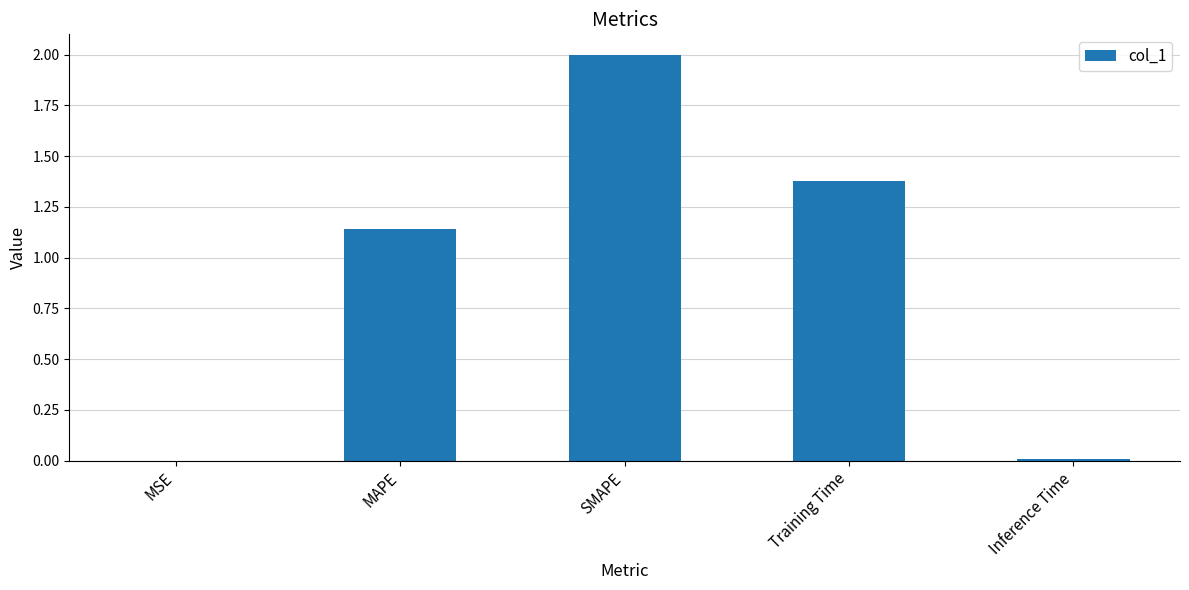

At which label does the data first exceed 1?

MAPE